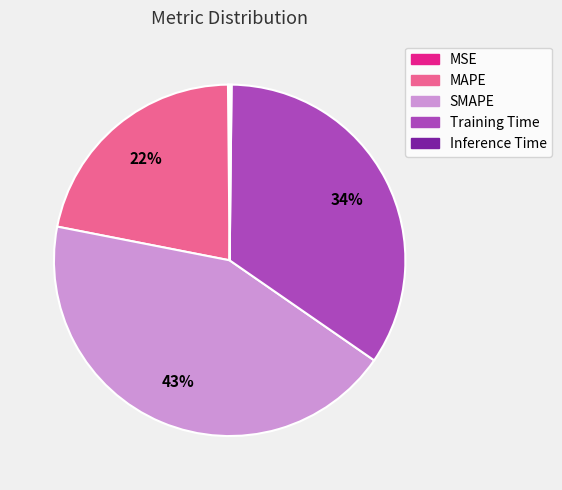

To the nearest percent, what portion does MAPE represent?

22%